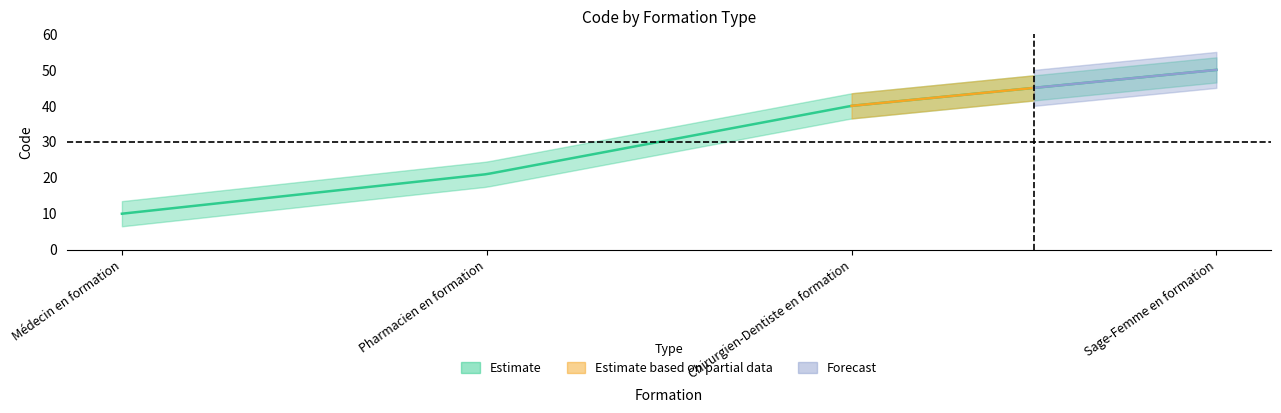

At which label does the data first exceed 40?

Sage-Femme en formation